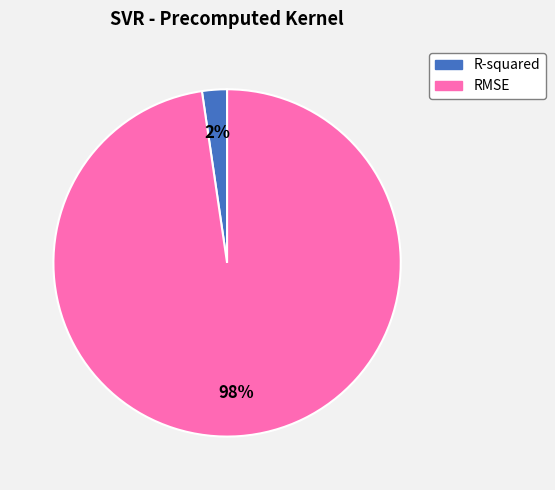

To the nearest percent, what is the average slice percentage?

50%